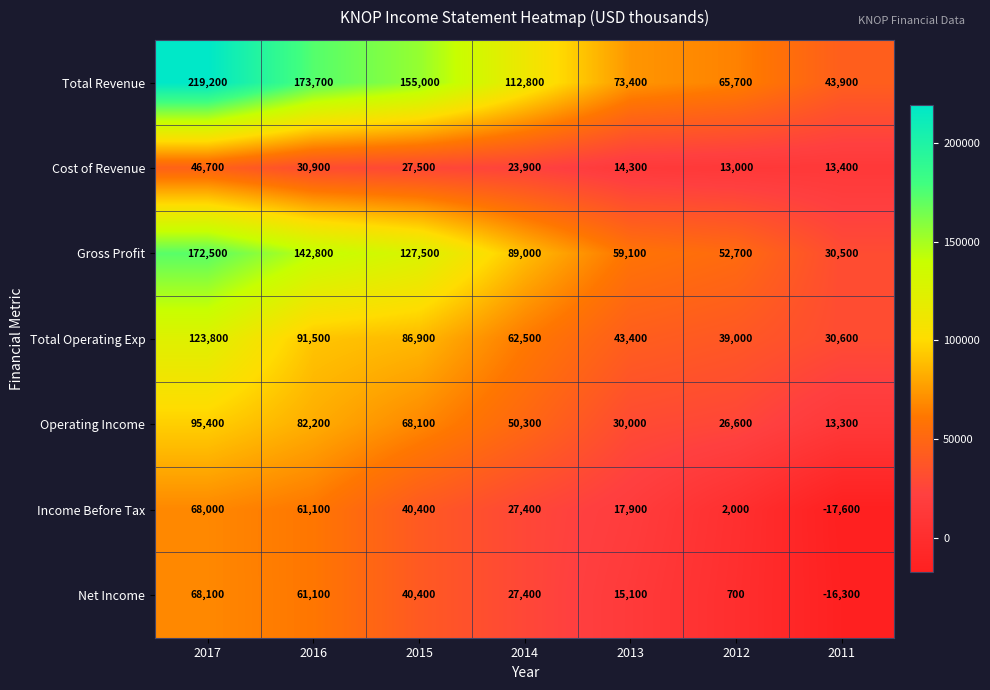

List the series in order of their peak value, highest first.

Total Revenue, Gross Profit, Total Operating Exp, Operating Income, Net Income, Income Before Tax, Cost of Revenue